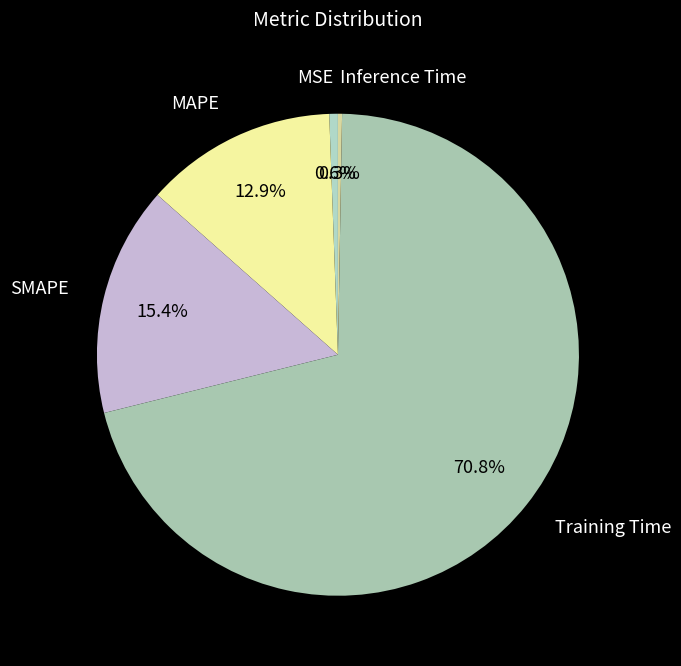

Which category has the smallest portion of the pie?

Inference Time